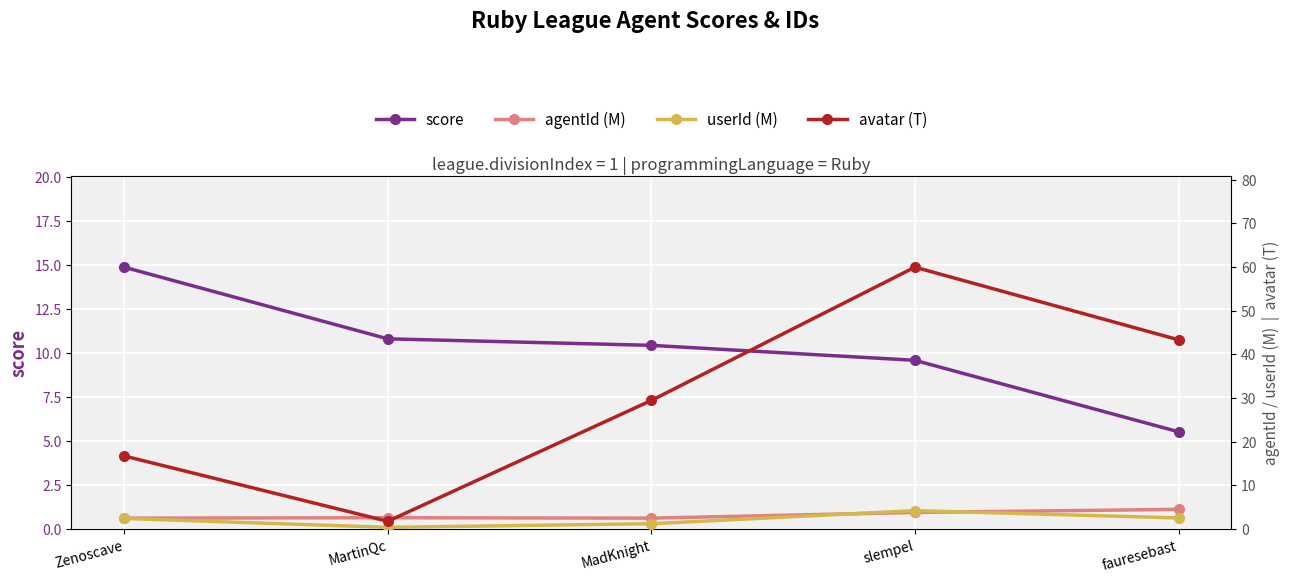

Rank the categories by score value from lowest to highest.

fauresebast, slempel, MadKnight, MartinQc, Zenoscave